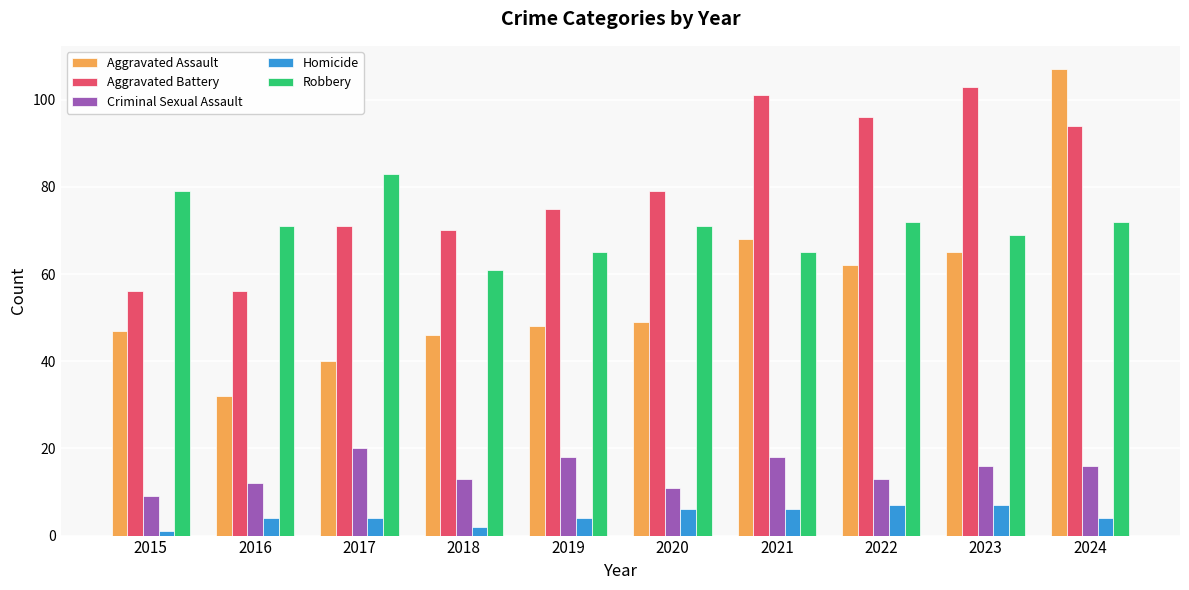

What is the spread (max minus min) of values at 2018?

68